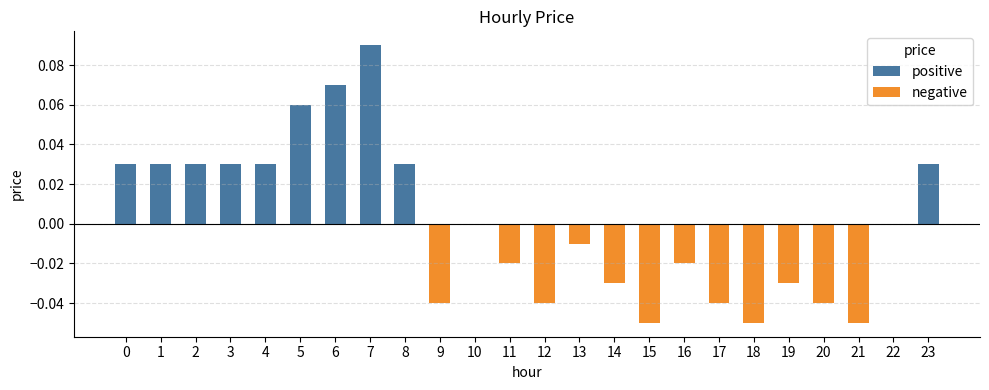

The value at 10 is -0.1. True or false?

False